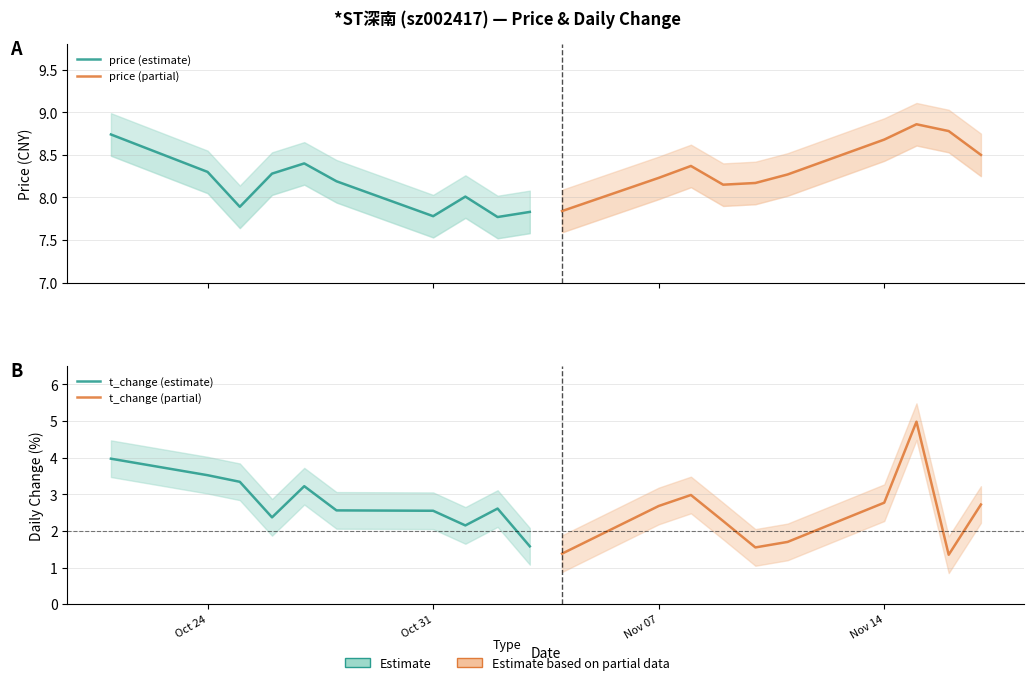

The price (partial) series shows 3.8 at 9. True or false?

False